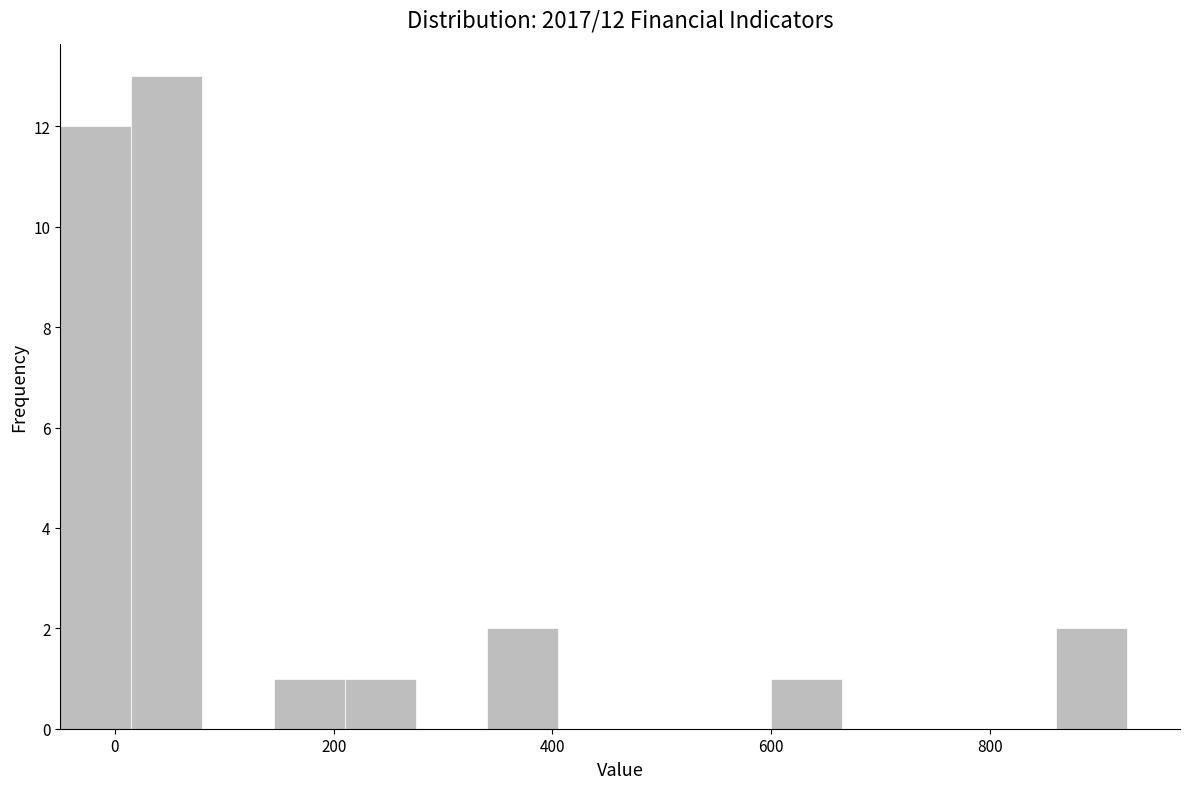

Read against the x-axis, roughly where is the centre of the tallest bar?

40